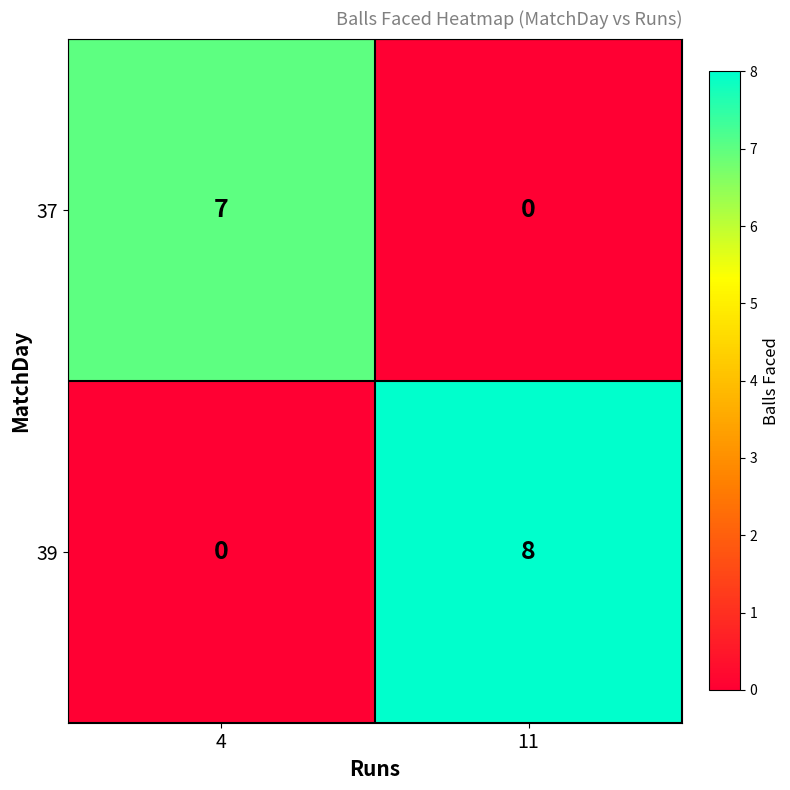

What is the average value of the 37 series?

4